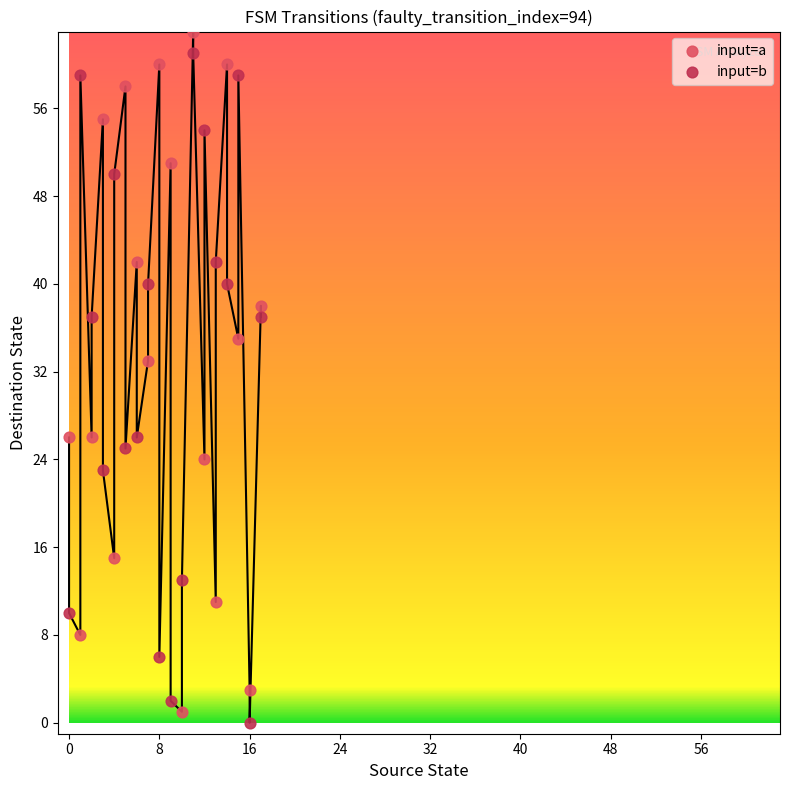

Which series reaches the minimum Y coordinate?

input=b